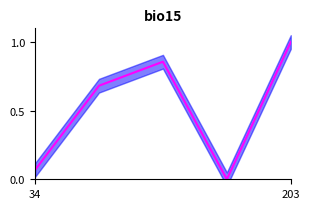

What is the label of the 5th point from the right?

34